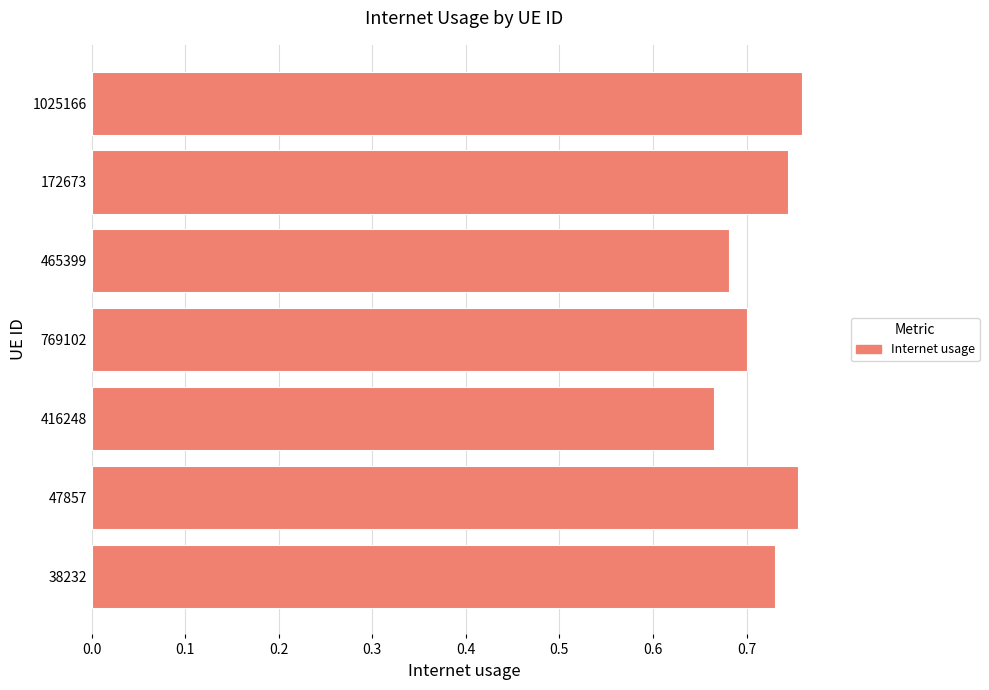

At which label is the value closest to 0?

416248